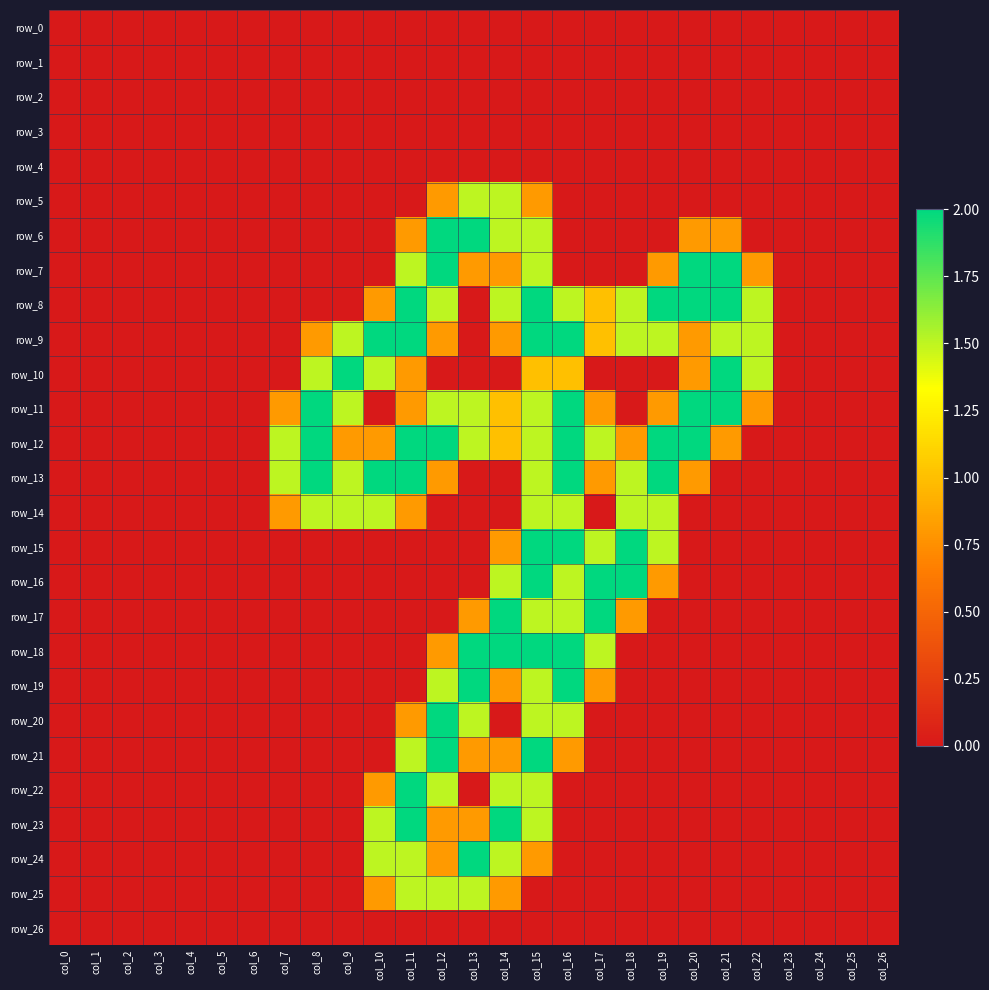

The row_24 series shows 0.0 at col_21. True or false?

True